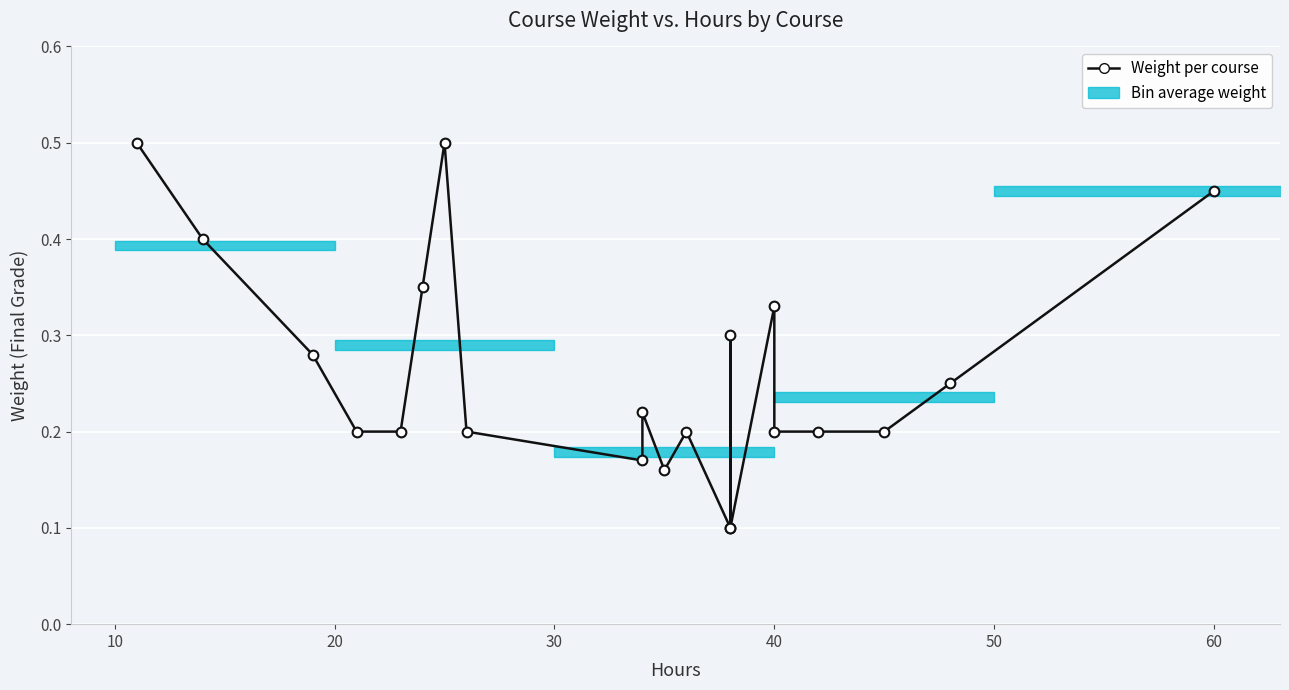

Is this an area chart (filled region under the line)?

No